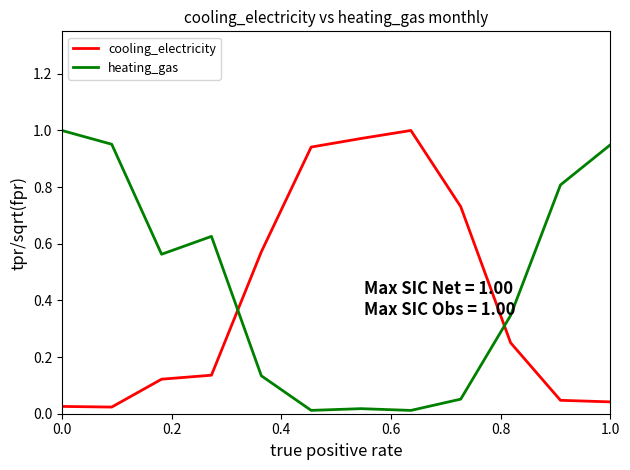

How many times do cooling_electricity and heating_gas cross each other?

2